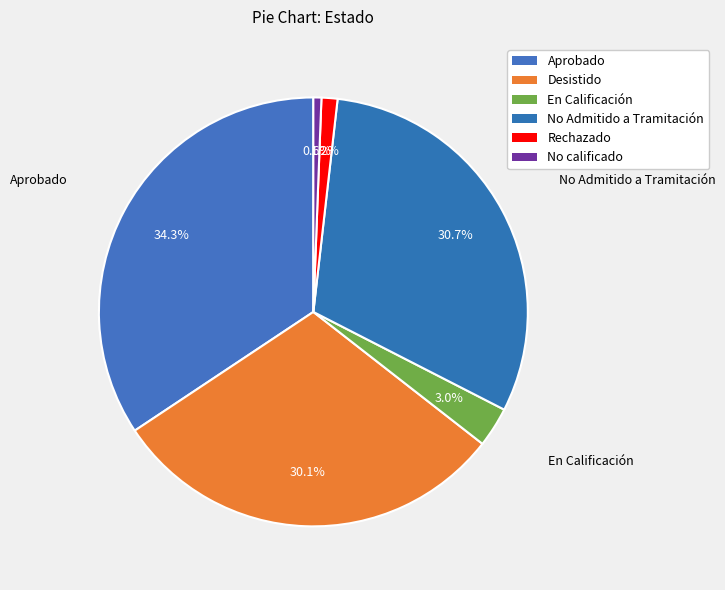

To the nearest percent, what is the difference between the En Calificación and No calificado slice percentages?

2%